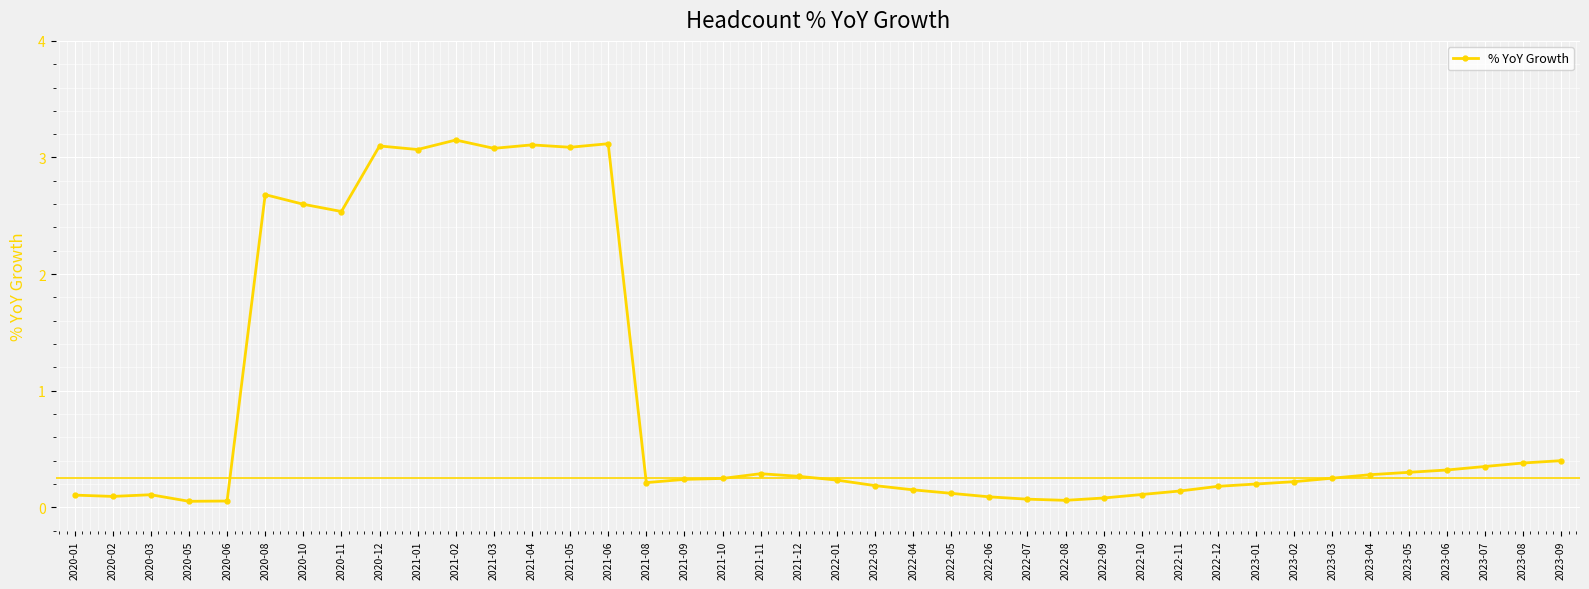

How many distinct data groups are displayed?

1